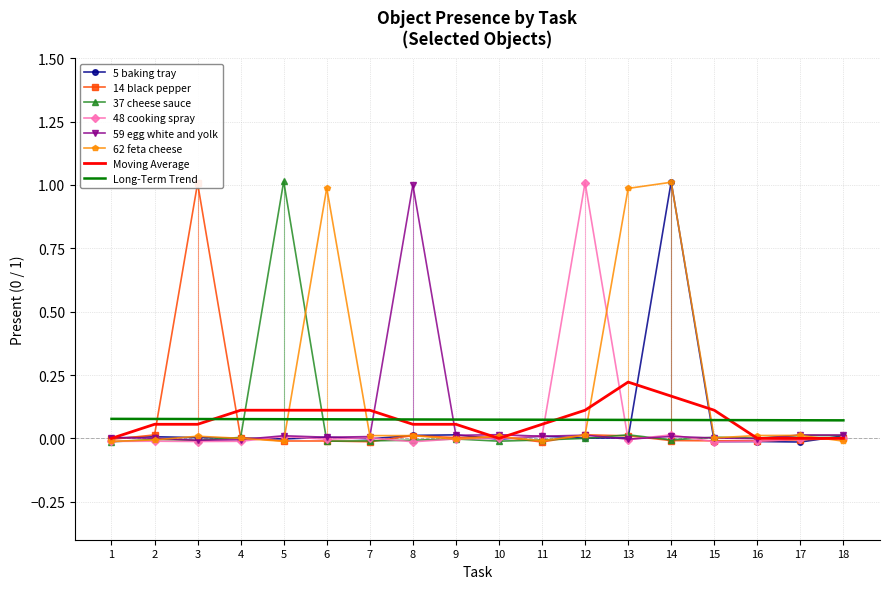

Count the number of data series in this chart.

6